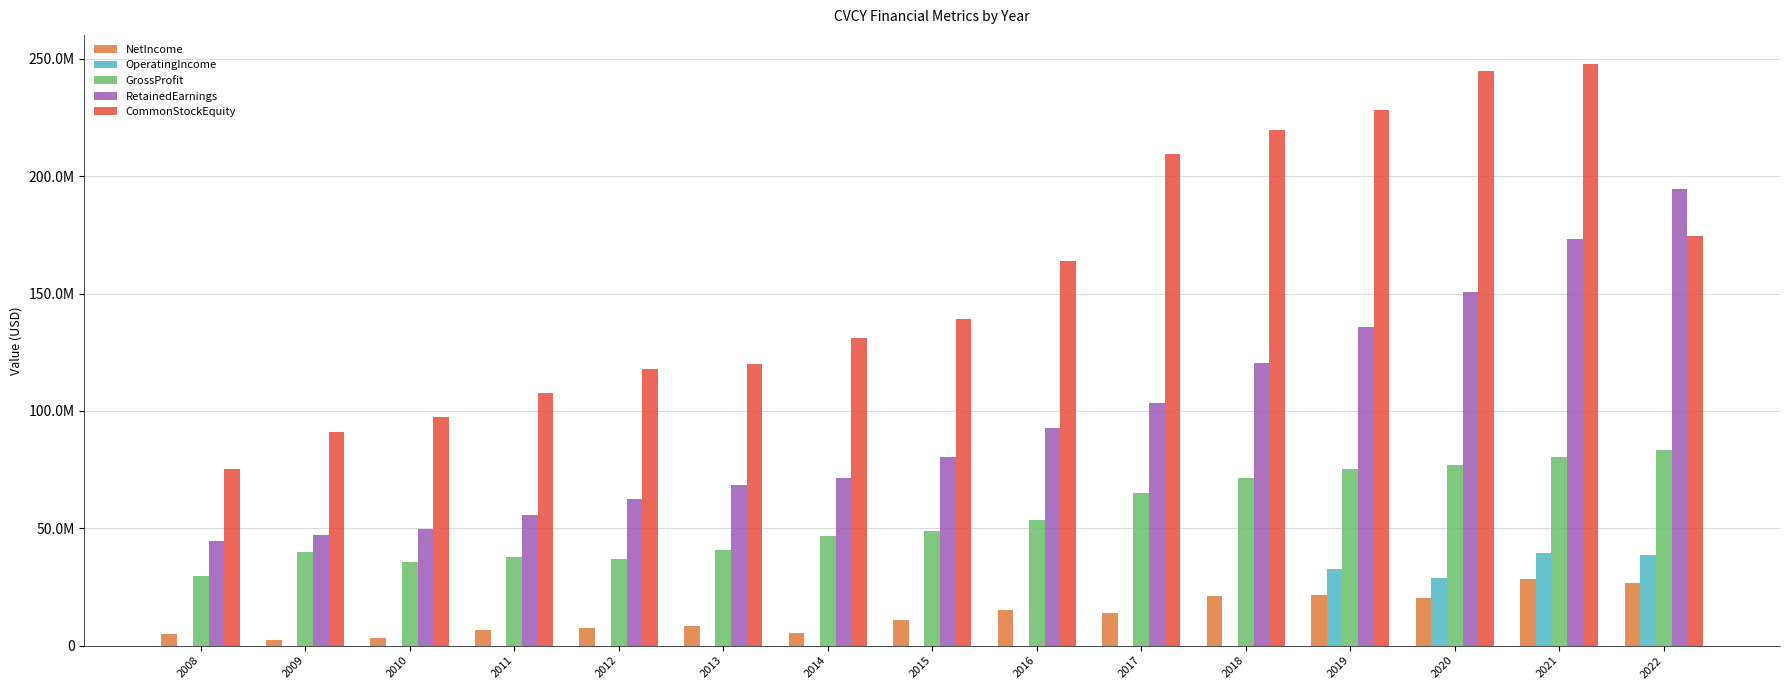

True or false: NetIncome has a value of 4547805 at 2015.

False